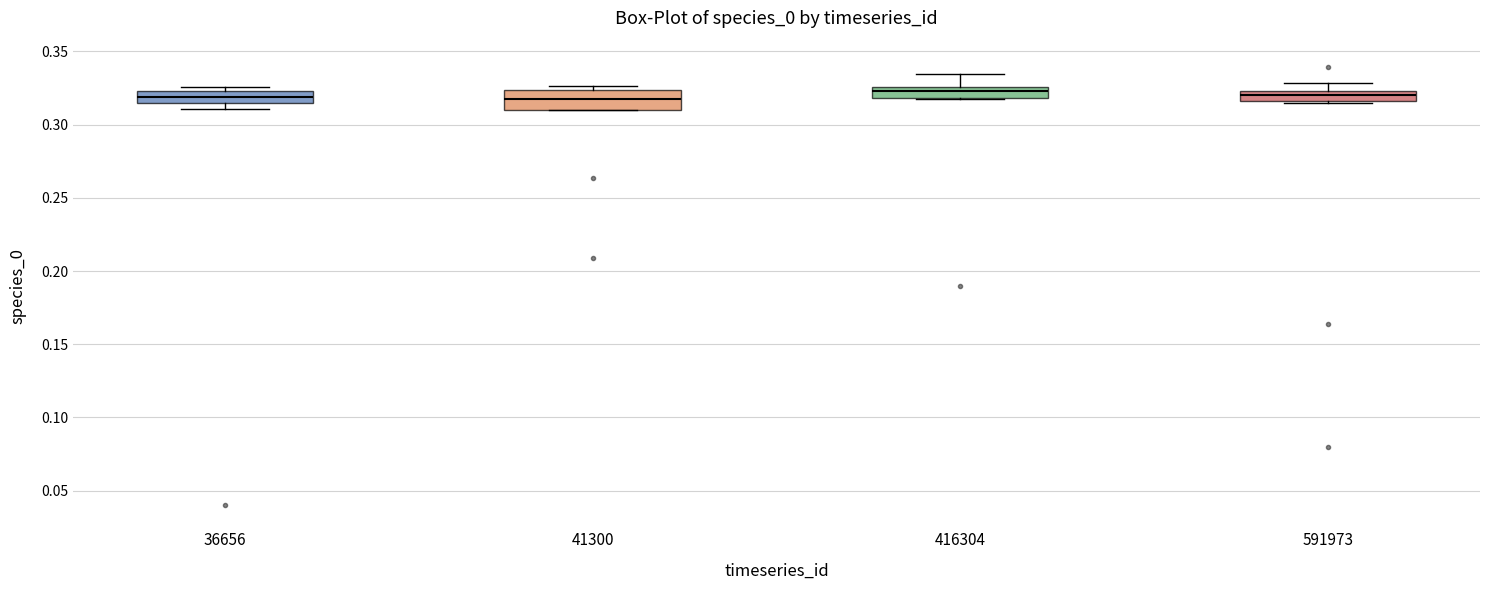

Where is the upper edge of the box at x = 416304 on the y-axis? The values are not printed on the chart, so give them approximately, as read against the axis.

0.325